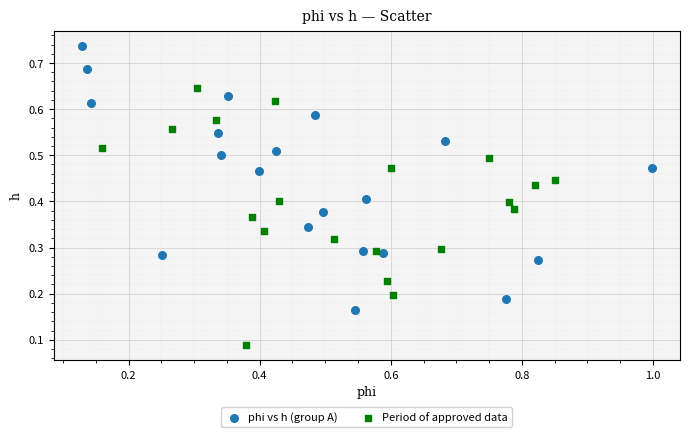

Which series reaches the maximum Y coordinate?

phi vs h (group A)